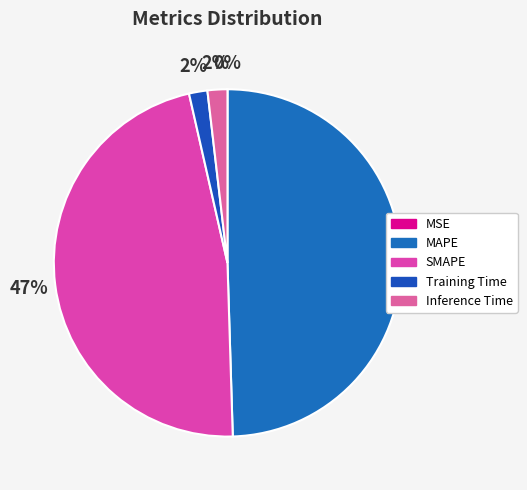

The Training Time slice represents 10% of the pie. True or false?

False